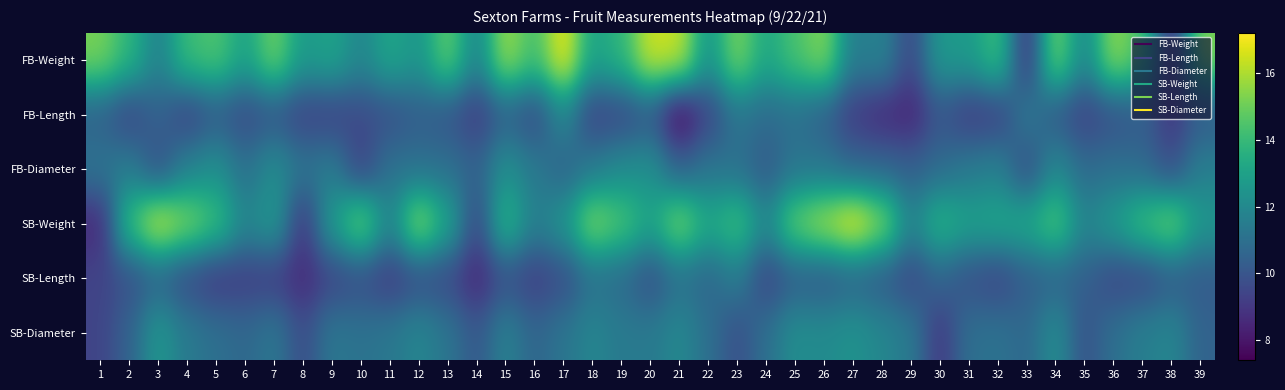

At how many categories does at least one series exceed 12?

36